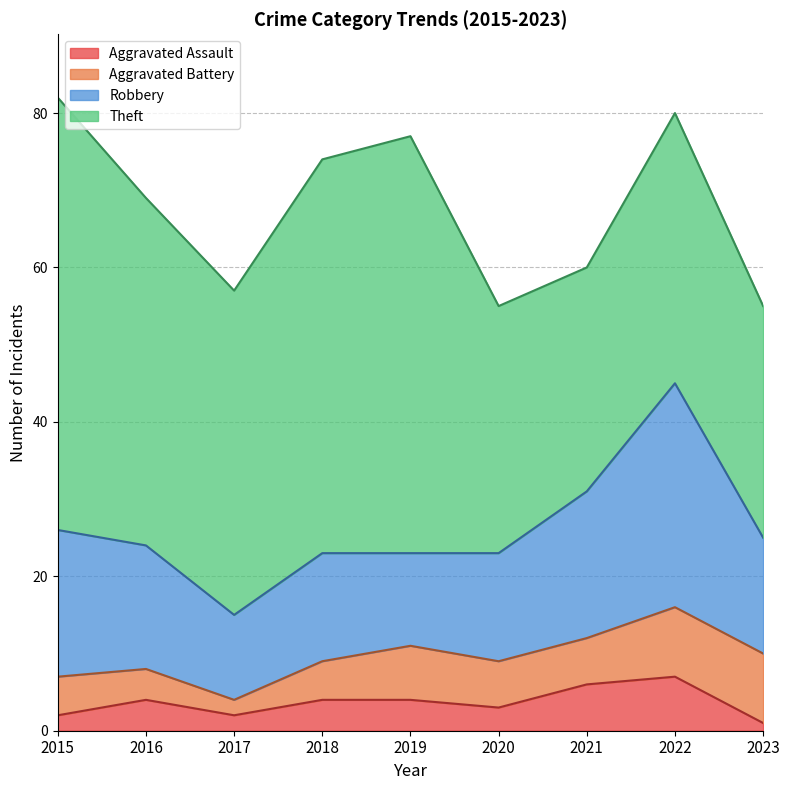

Where is the first local minimum for Theft?

2017